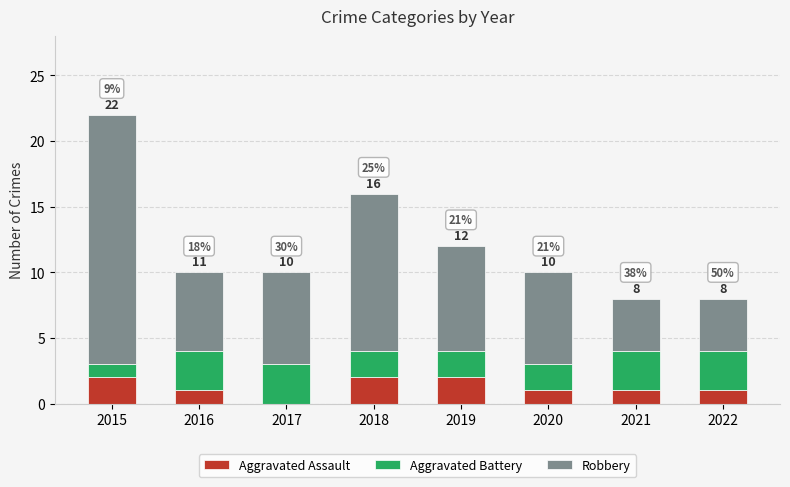

Rank the series at 2015 from highest to lowest value.

Robbery, Aggravated Assault, Aggravated Battery